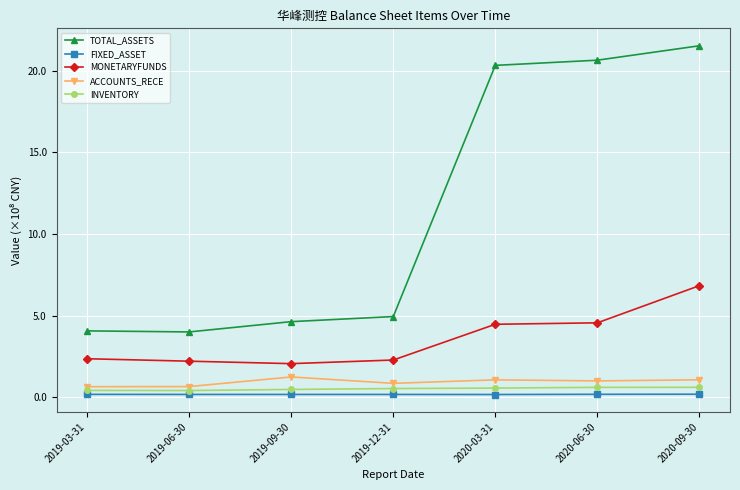

Which series has the widest spread of values?

TOTAL_ASSETS